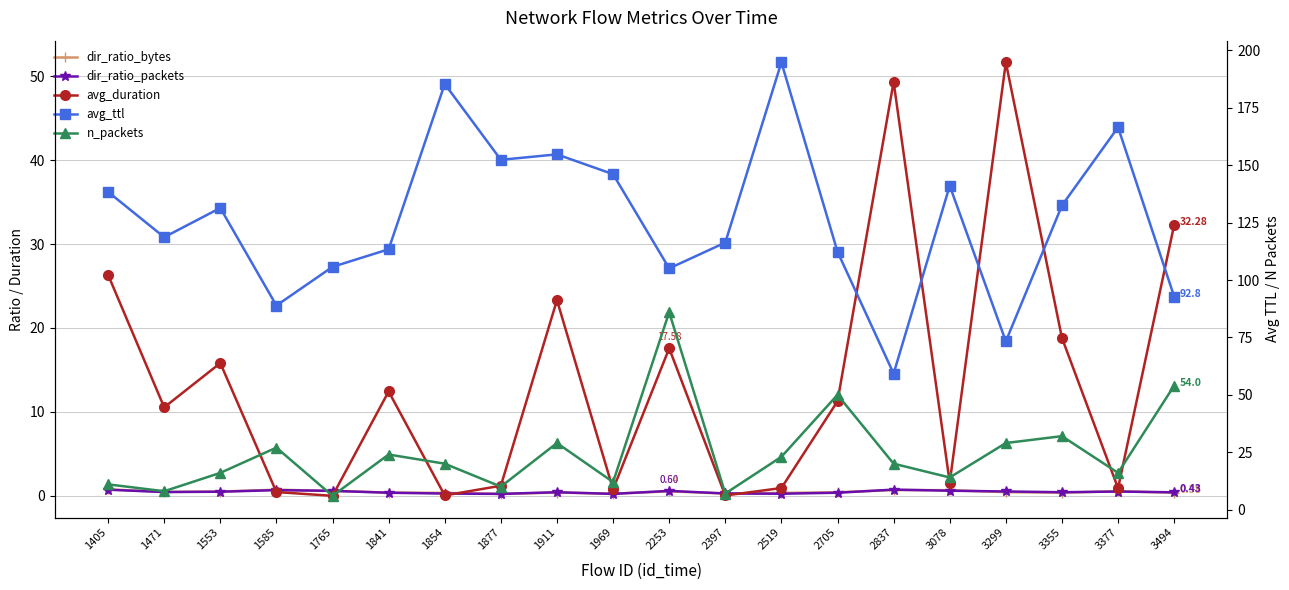

In dir_ratio_bytes, how many points are lower than both neighbors (excluding endpoints)?

5